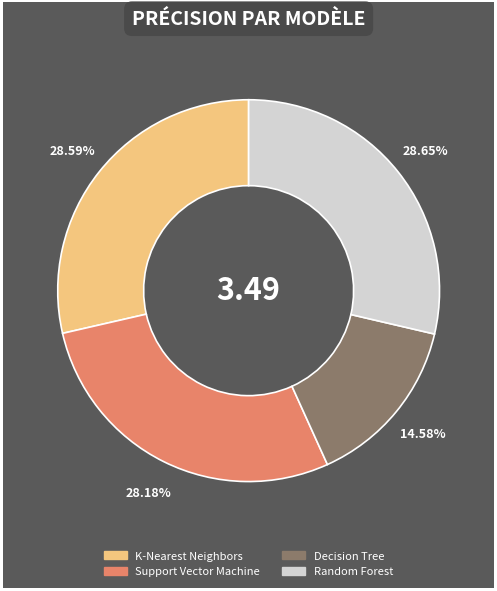

To the nearest percent, what is the difference between the largest and smallest slice percentages?

14%